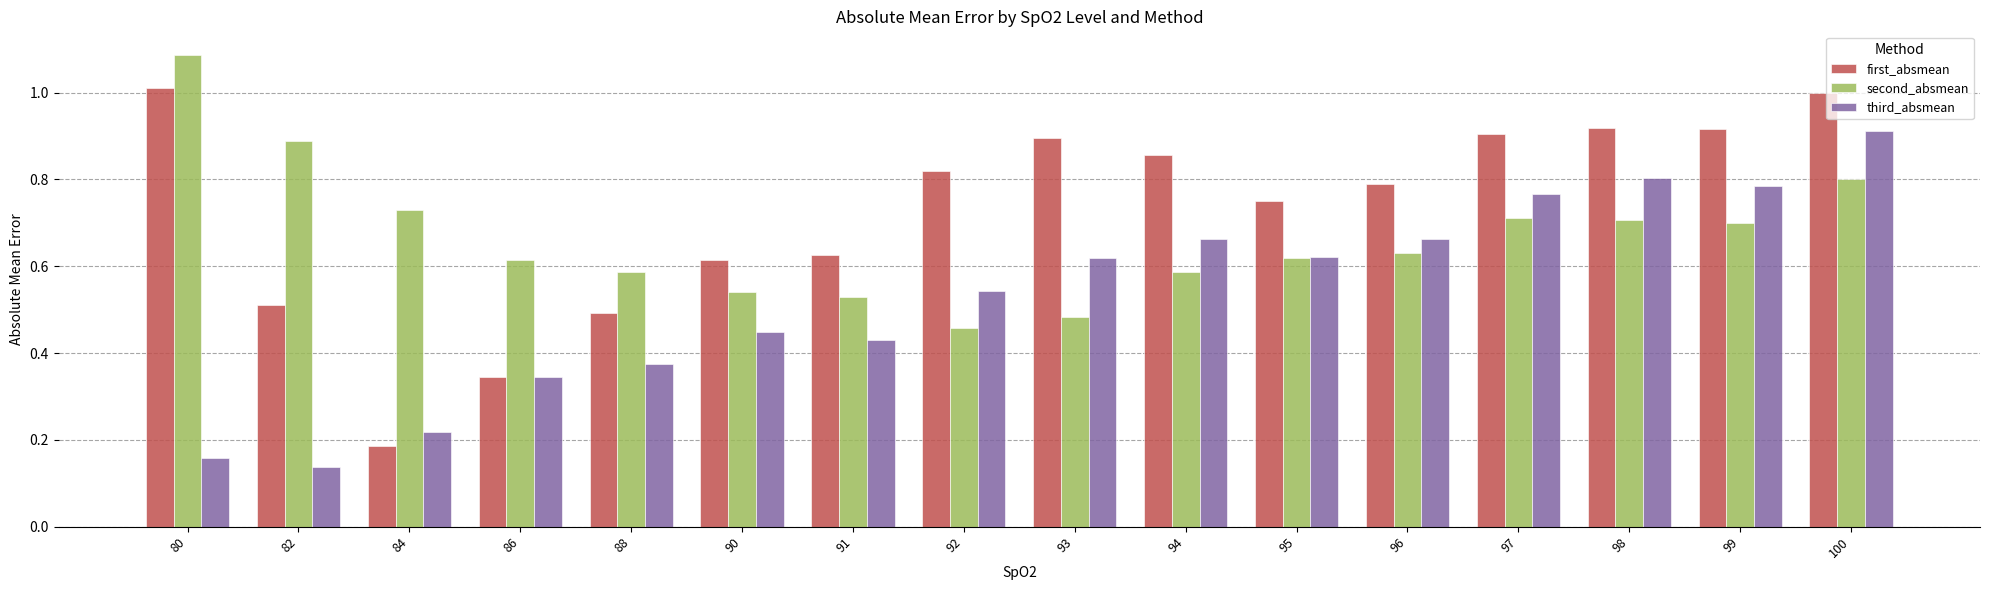

Are the bars horizontal?

No